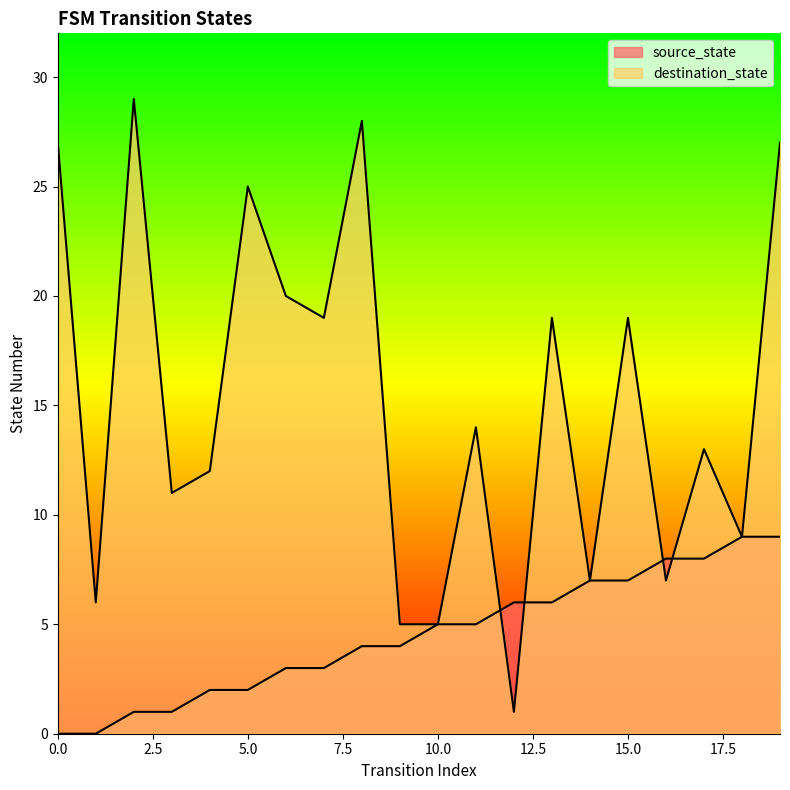

What are all the series names shown in the legend?

source_state, destination_state